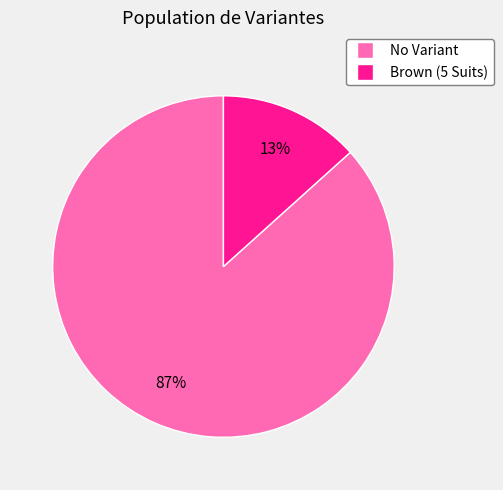

Which category accounts for the majority?

No Variant